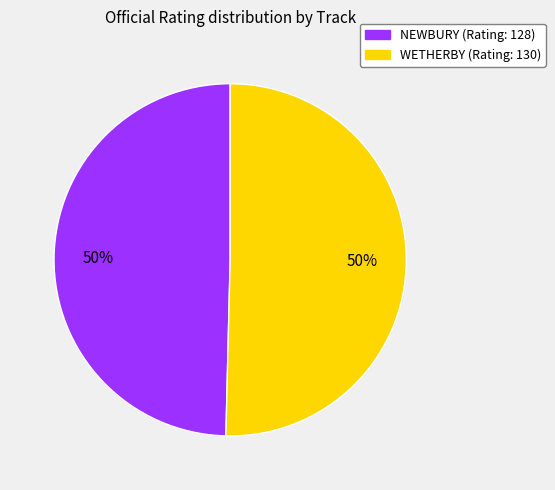

The WETHERBY slice represents 39% of the pie. True or false?

False